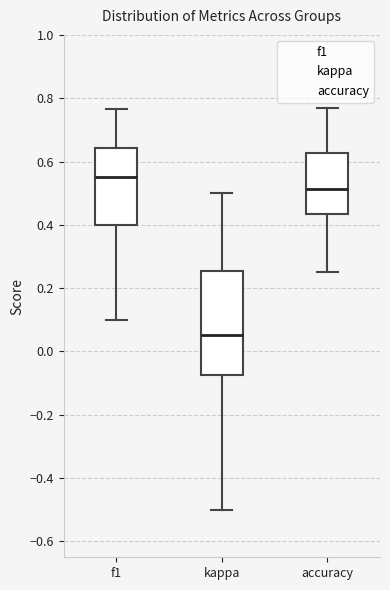

Reading left to right, transcribe this box plot: for each box, give where its median line is, the range the box spans, and where its two whiskers end, as read against the y-axis. The values are not printed on the chart, so give them approximately, as read against the axis.

f1: median 0.56, box 0.40 to 0.64, whiskers 0.10 to 0.76
kappa: median 0.06, box -0.08 to 0.26, whiskers -0.50 to 0.50
accuracy: median 0.52, box 0.44 to 0.62, whiskers 0.26 to 0.76